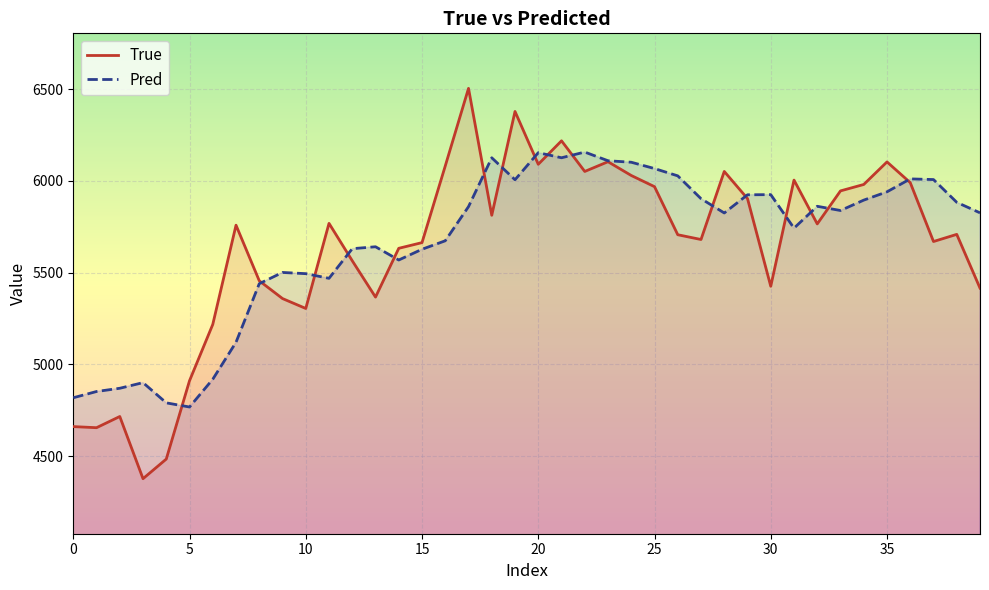

What is the label of the 14th point from the right?

26